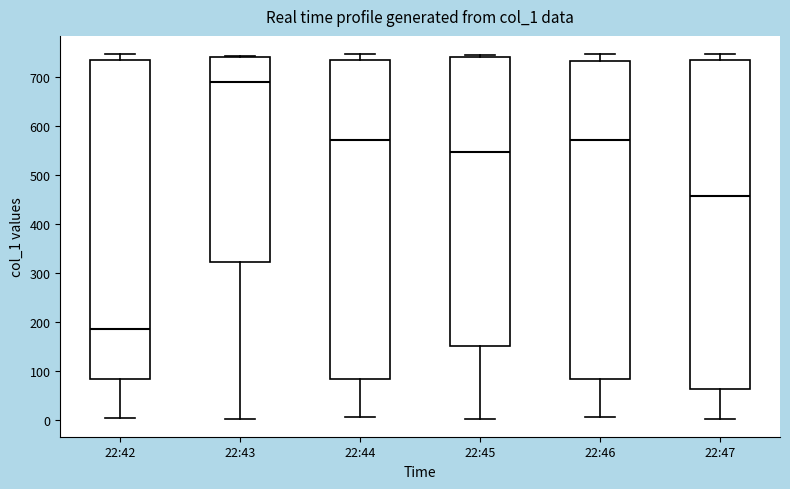

Reading left to right, read every box against the y-axis: the position of its median line, the range the box covers, and the ends of its whiskers. The values are not printed on the chart, so give them approximately, as read against the axis.

22:42: median 190, box 80 to 730, whiskers 0 to 750
22:43: median 690, box 320 to 740, whiskers 0 to 740
22:44: median 570, box 80 to 730, whiskers 10 to 750
22:45: median 550, box 150 to 740, whiskers 0 to 750
22:46: median 570, box 80 to 730, whiskers 10 to 750
22:47: median 460, box 60 to 740, whiskers 0 to 750